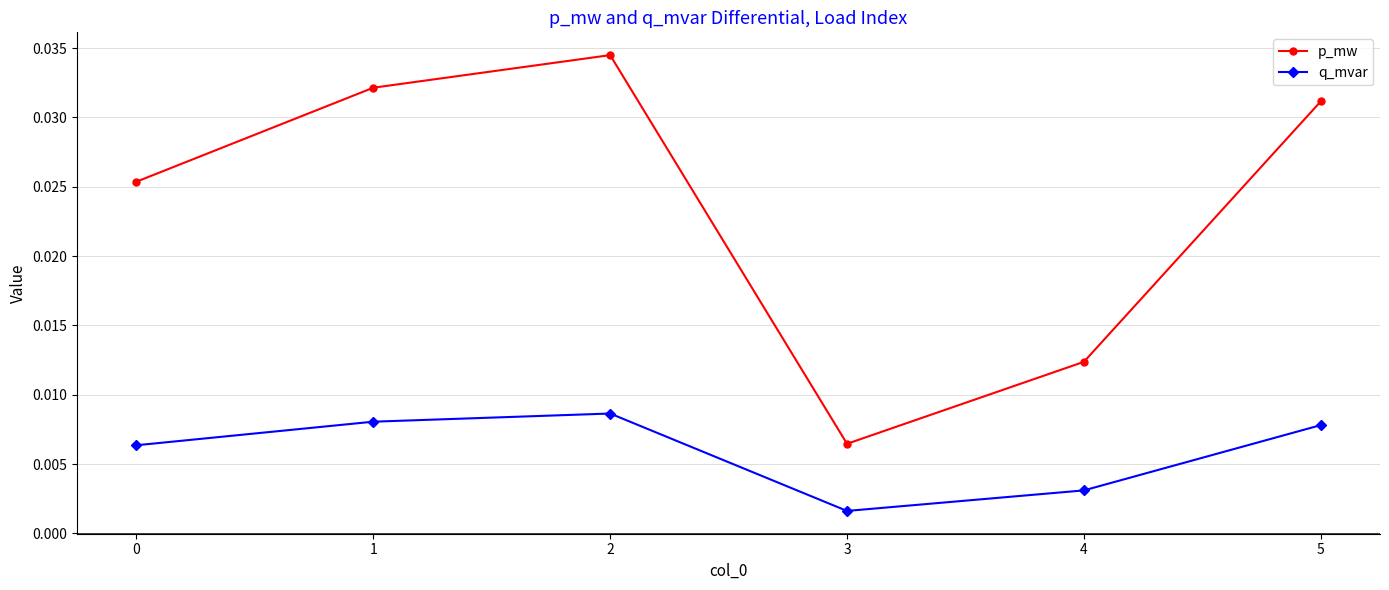

At how many categories does at least one series exceed 0?

6